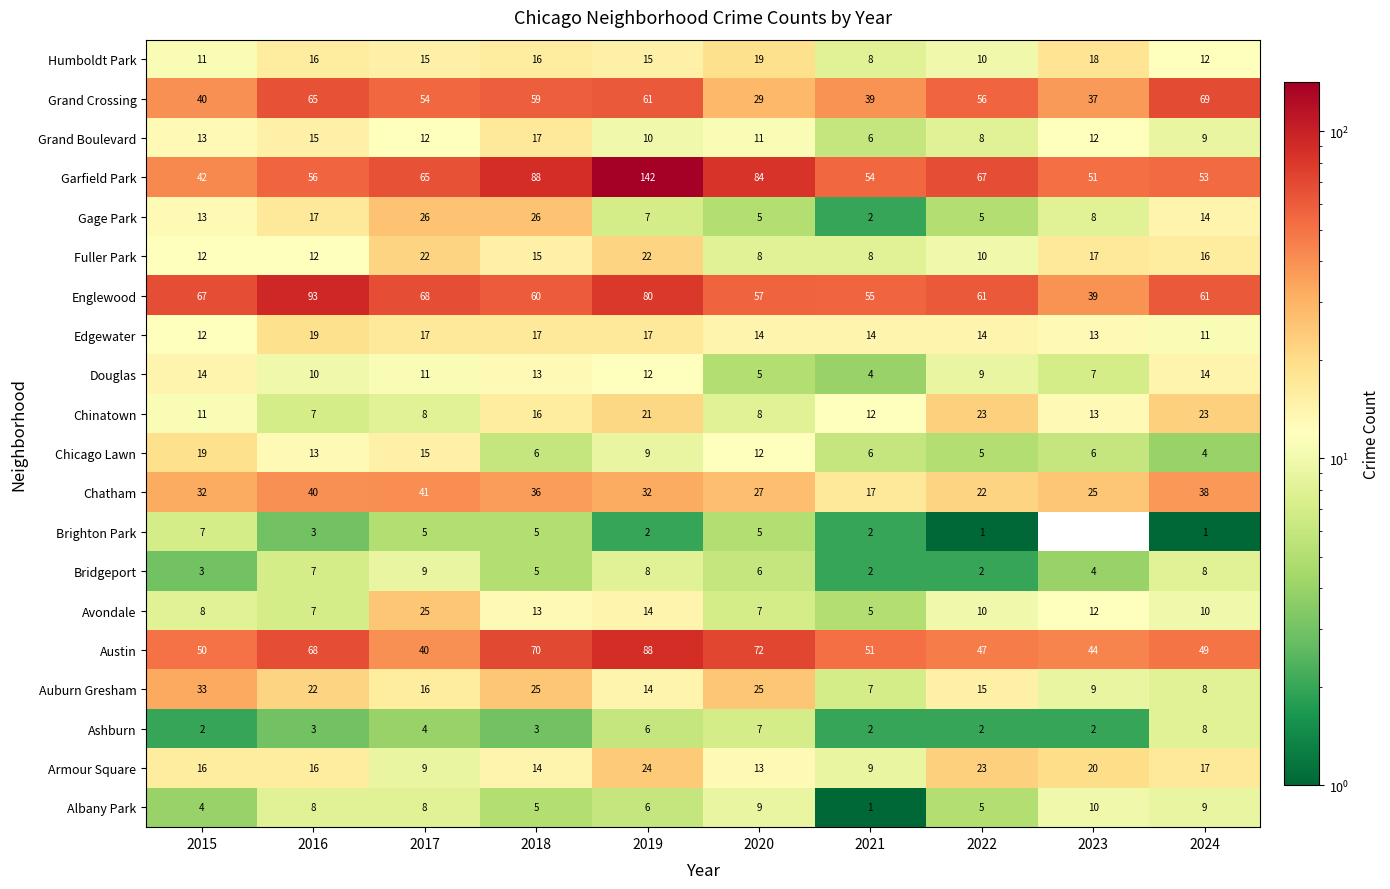

What is the greatest value displayed?

142.0